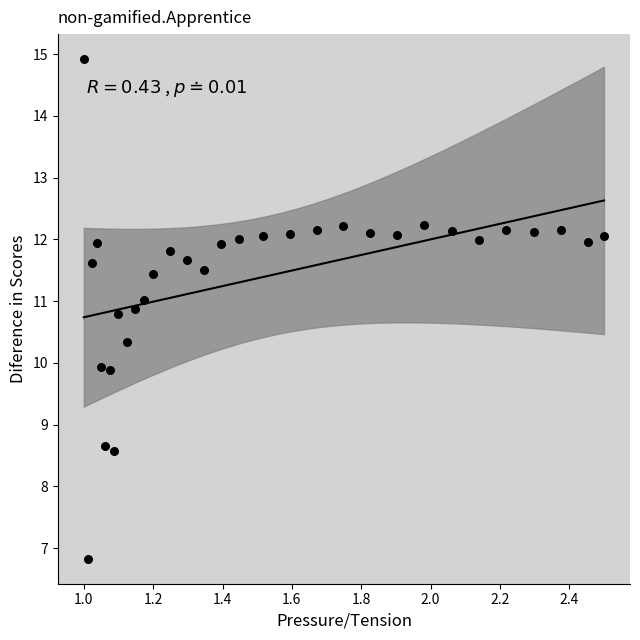

What is the range of X values (max minus min)?

1.5